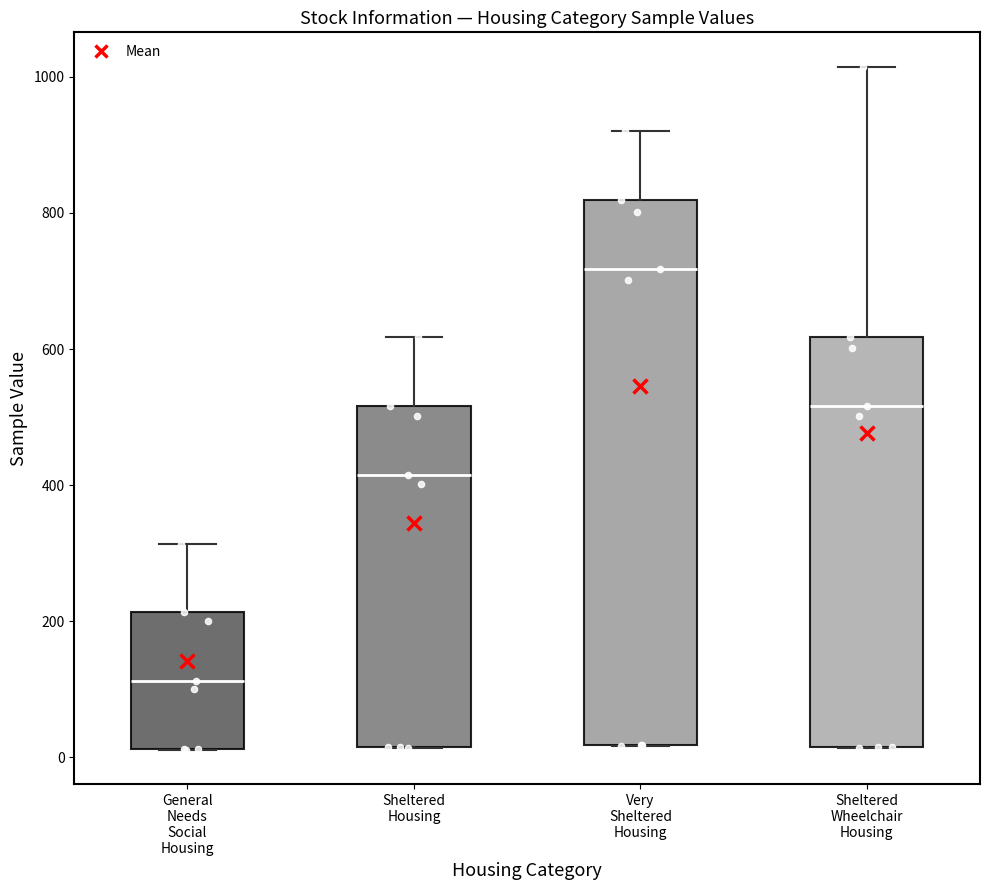

Reading left to right, read every box against the y-axis: the position of its median line, the range the box covers, and the ends of its whiskers. The values are not printed on the chart, so give them approximately, as read against the axis.

General Needs Social Housing: median 120, box 20 to 220, whiskers 20 to 320
Sheltered Housing: median 420, box 20 to 520, whiskers 20 to 620
Very Sheltered Housing: median 720, box 20 to 820, whiskers 20 to 920
Sheltered Wheelchair Housing: median 520, box 20 to 620, whiskers 20 to 1020